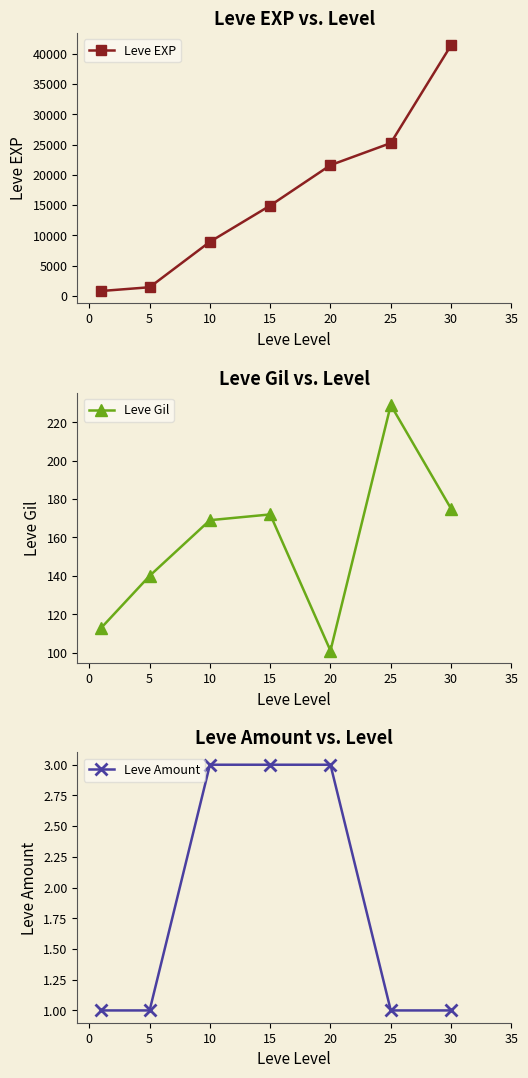

At which label does Leve Gil first exceed 169?

15